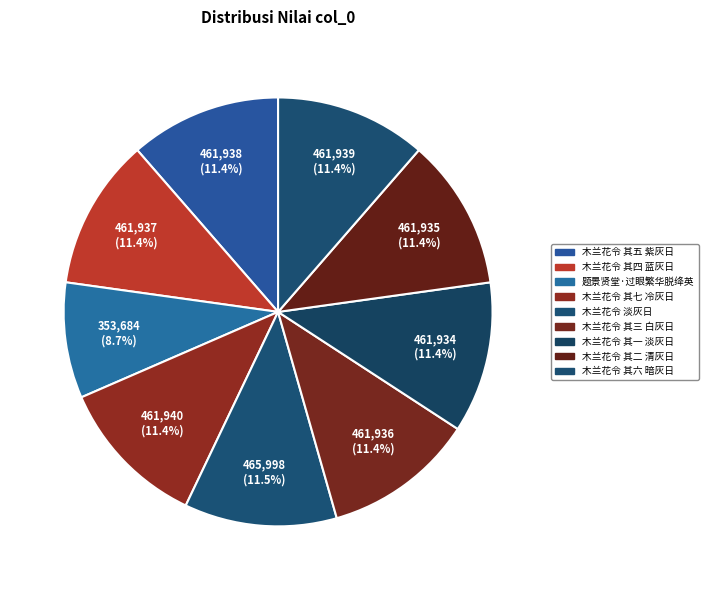

Count the number of slices in the pie.

9